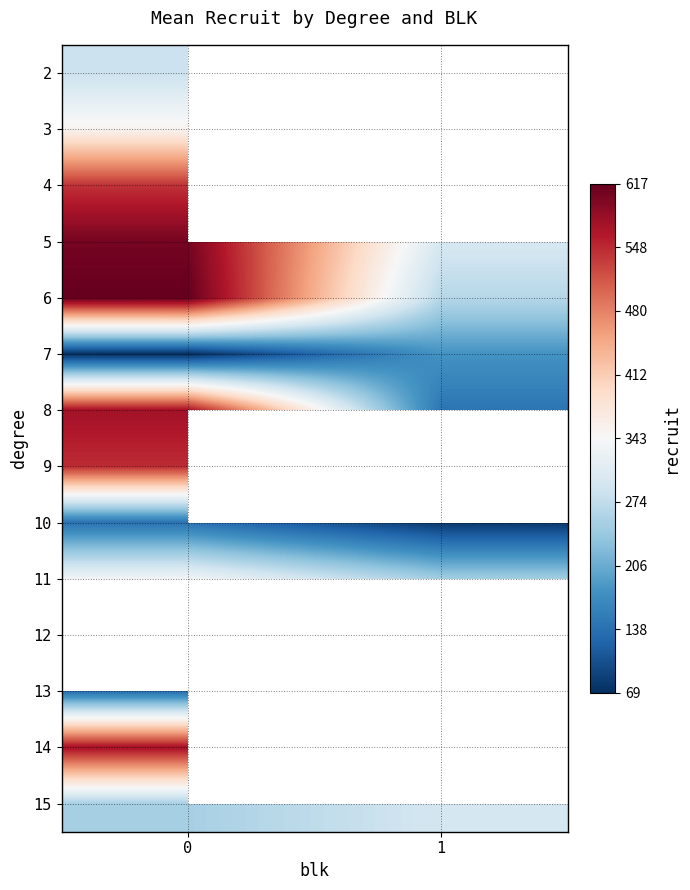

Is the value of row_11 at 1 greater than the value of row_10 at 0?

No